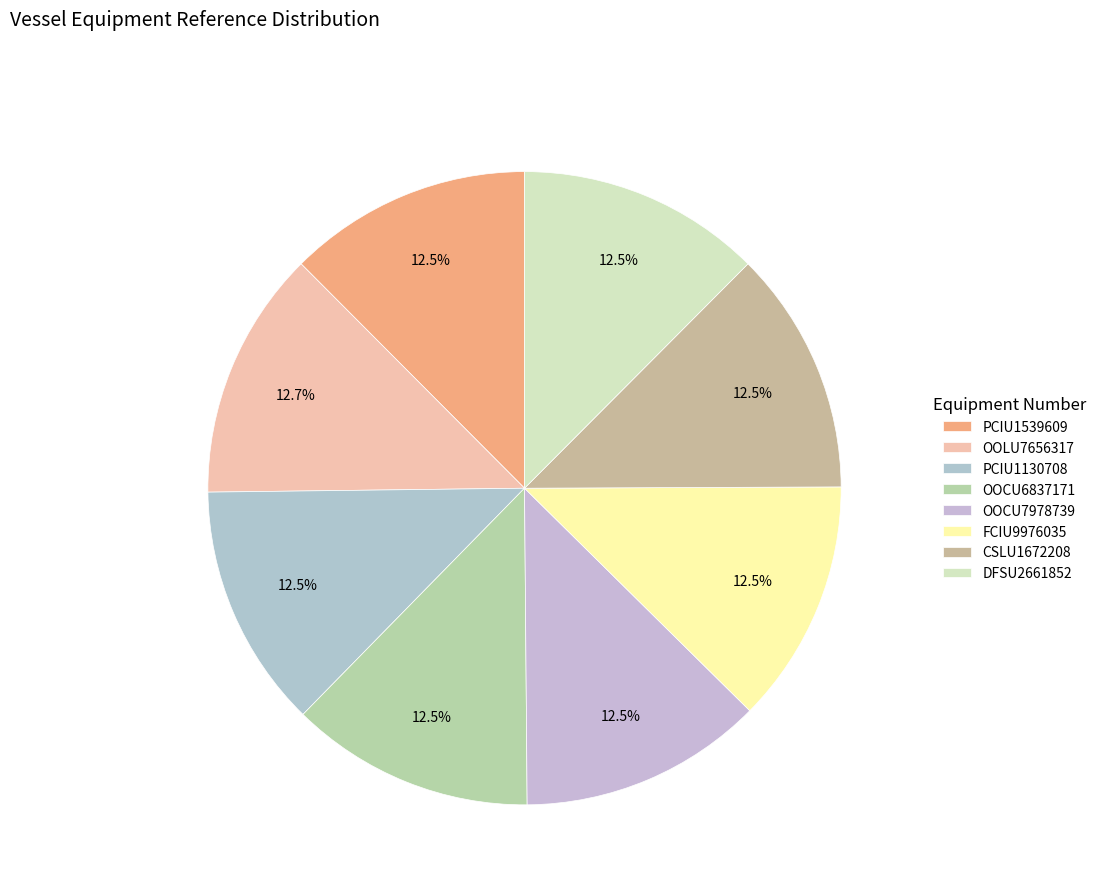

What percentage is NOT represented by PCIU1539609?

87.5%